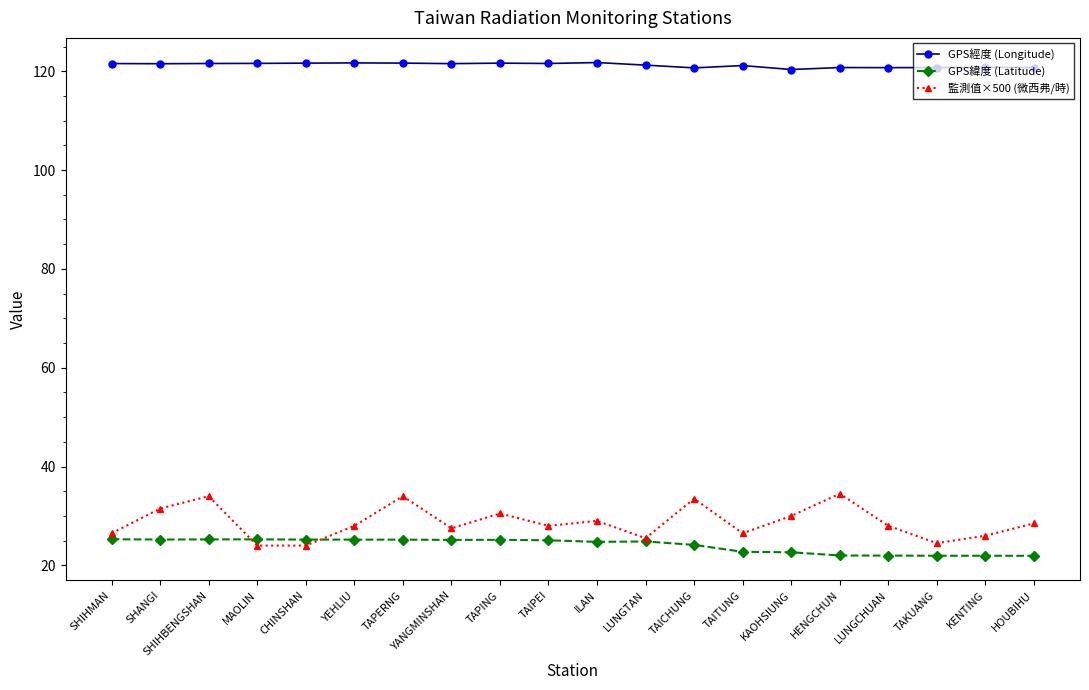

What is the value of the 監測值×500 (微西弗/時) point at the 11th from the left?

29.0